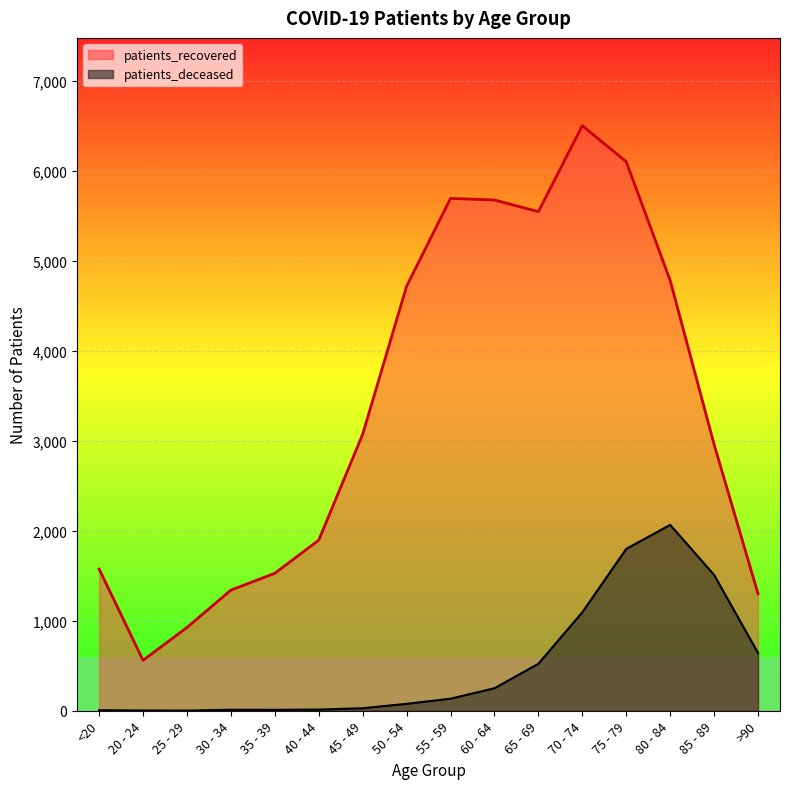

What is the value of the patients_deceased point at the 13th from the left?

1798